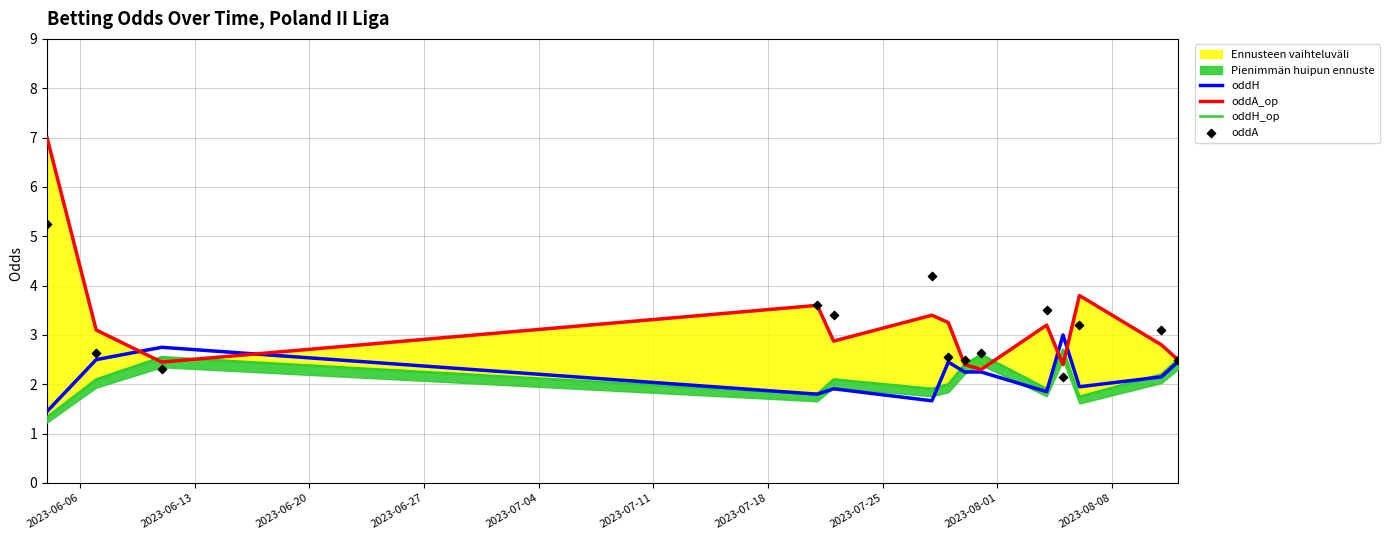

Which series contains the lowest Y value?

oddH_op